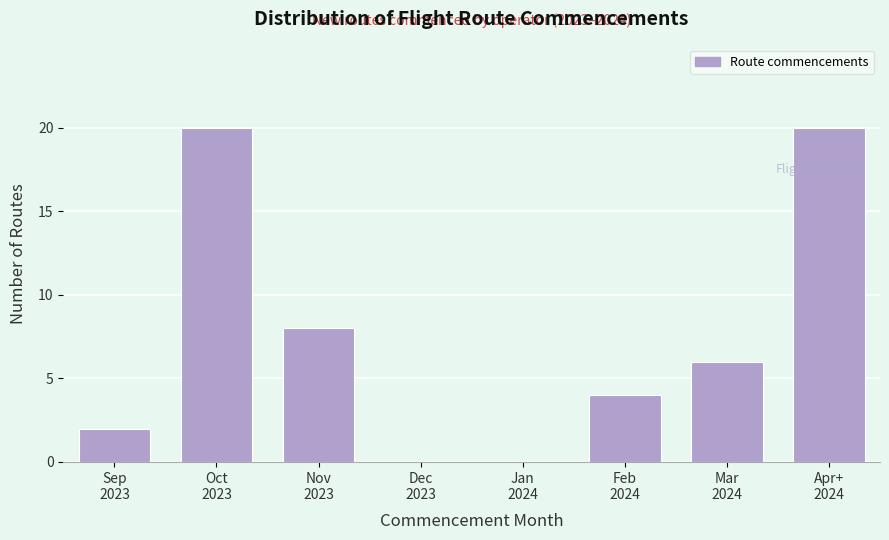

What is the sum of all values?

60